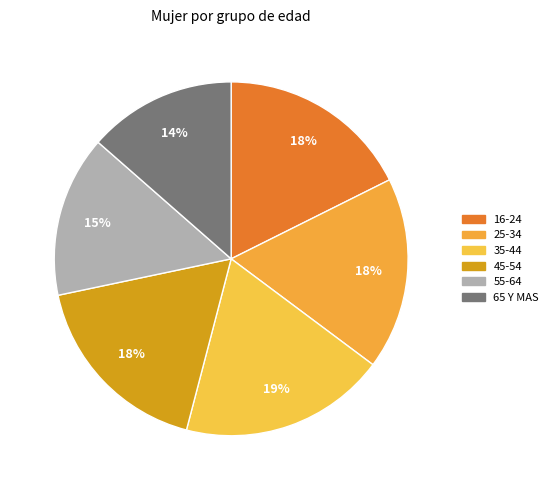

What percentage is the 16-24 slice, to the nearest percent?

18%